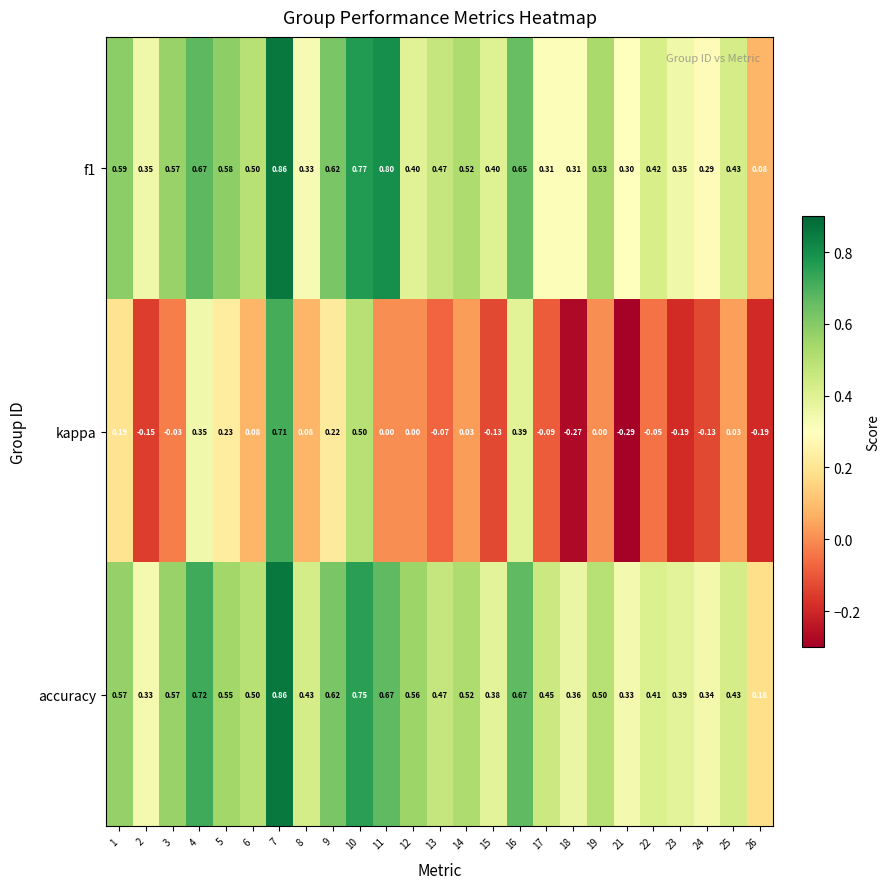

Which series has the widest spread of values?

kappa